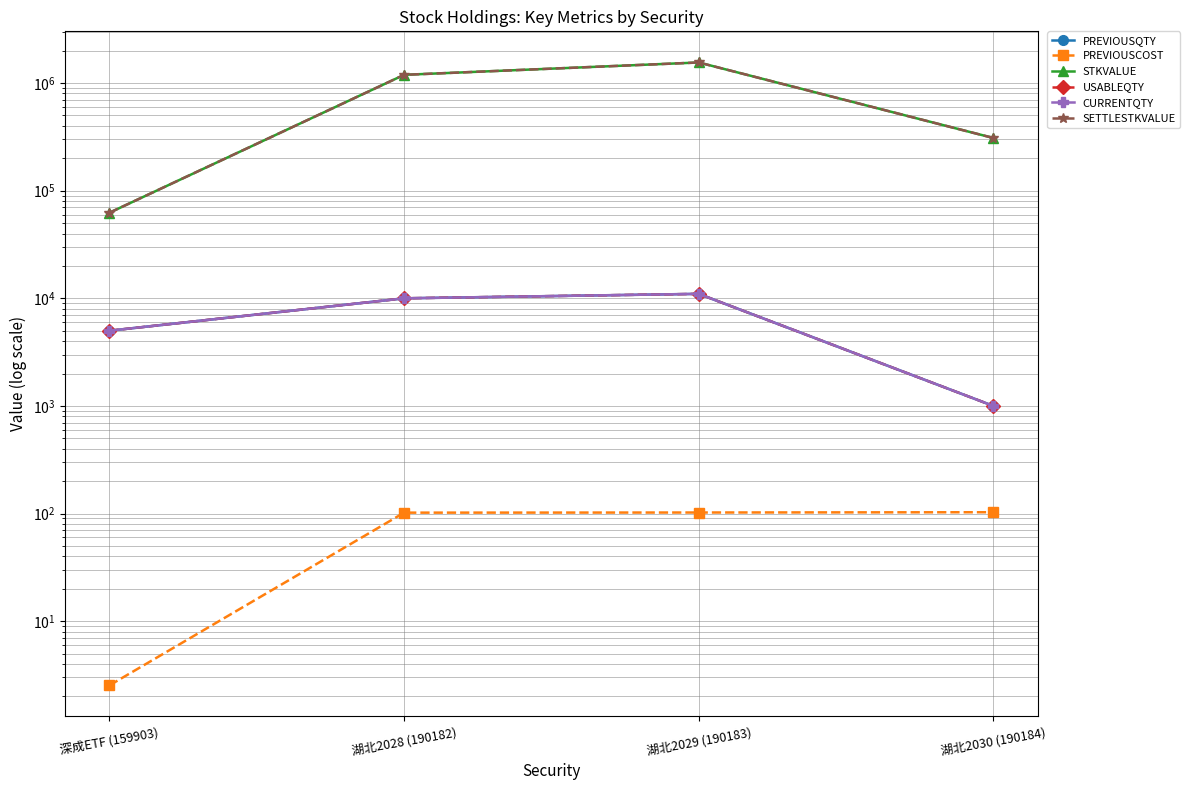

Reading left to right, extract all data points from this chart.

PREVIOUSQTY: 5000.0	10000.0	11000.0	1000.0
PREVIOUSCOST: 2.5	102.0	102.3	102.9
STKVALUE: 62420.2	1192372.6	1553113.6	308760.6
USABLEQTY: 5000.0	10000.0	11000.0	1000.0
CURRENTQTY: 5000.0	10000.0	11000.0	1000.0
SETTLESTKVALUE: 62420.2	1192372.6	1553113.6	308760.6